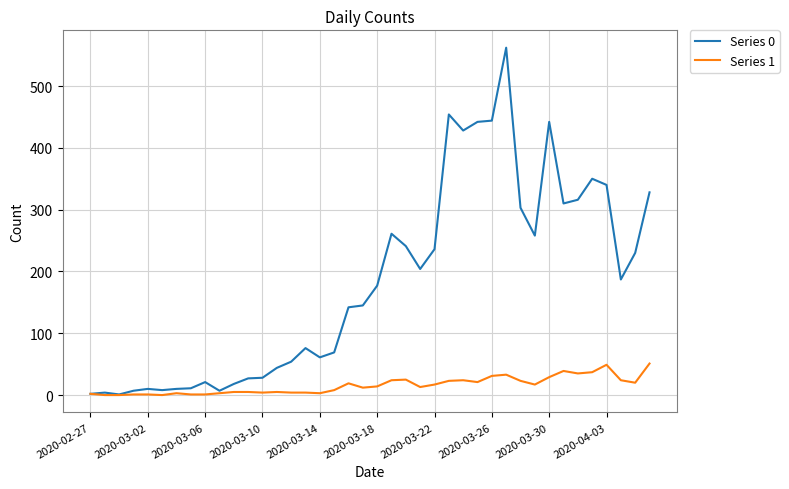

Which series has the largest total across all categories?

Series 0